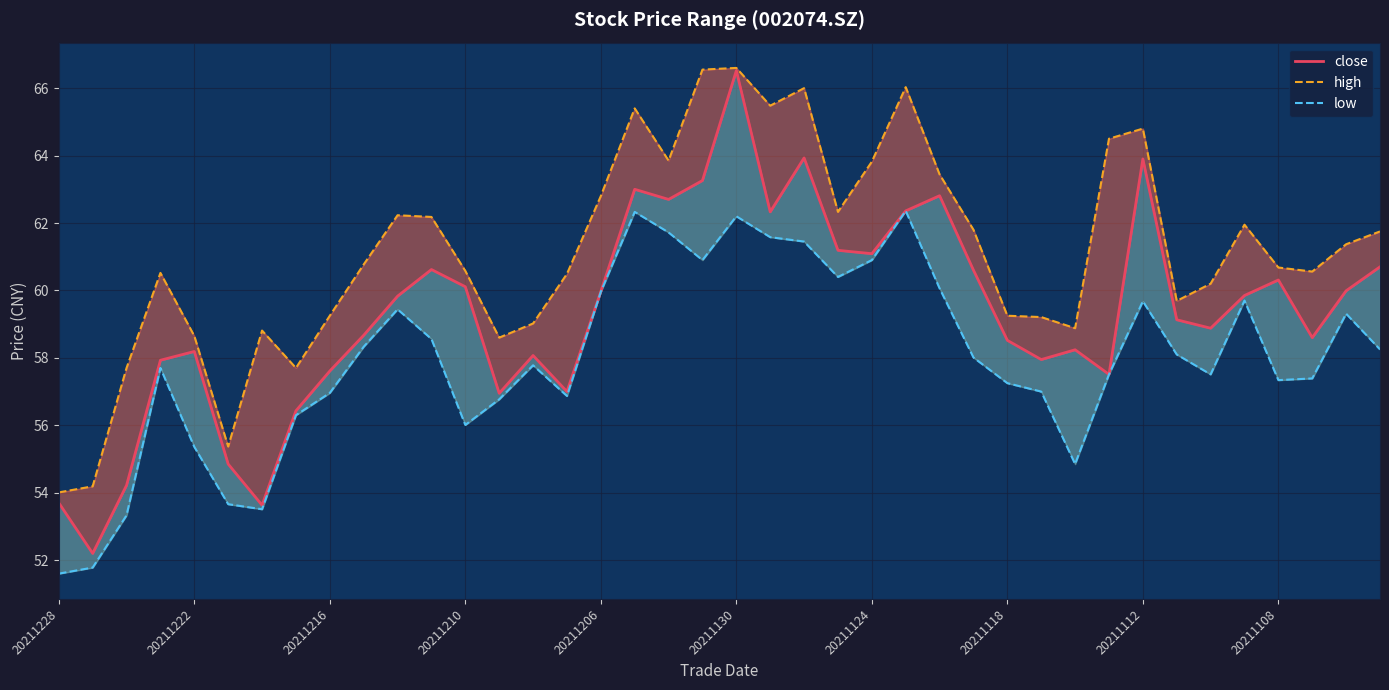

True or false: low and close intersect in this chart.

False